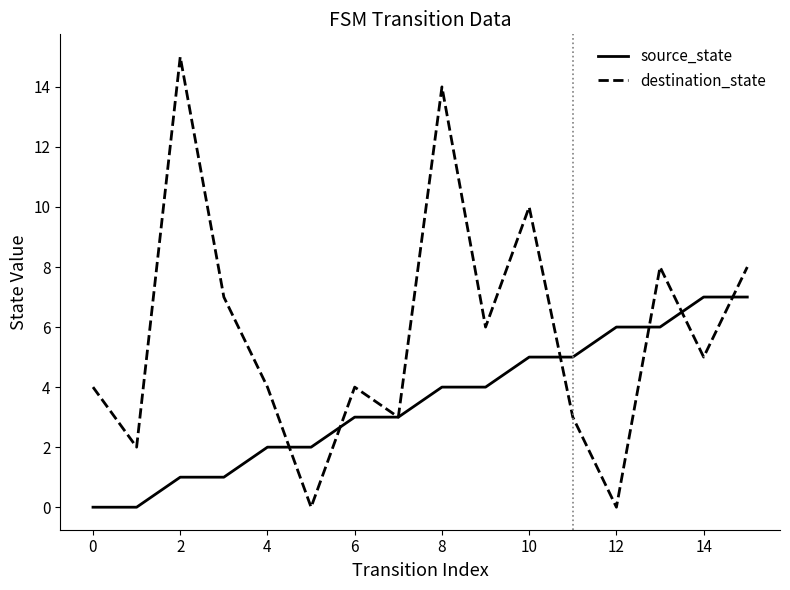

What is the maximum value for destination_state?

15